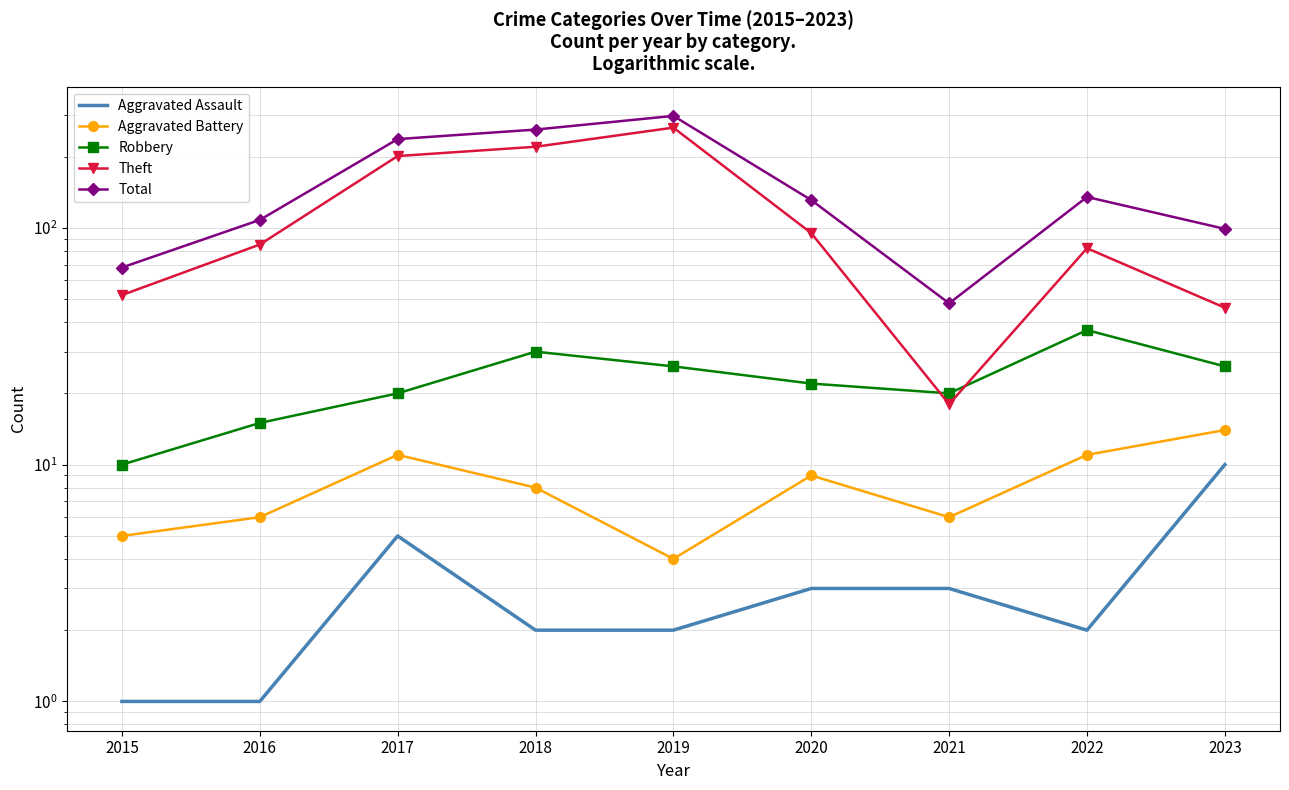

Count the number of categories in the chart.

9